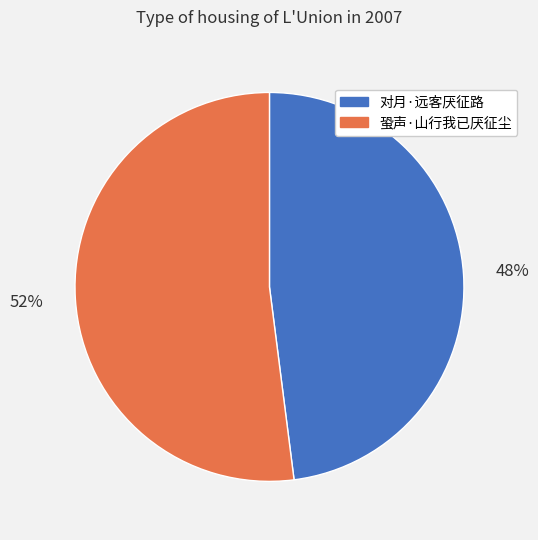

Is there a majority slice in this chart?

Yes